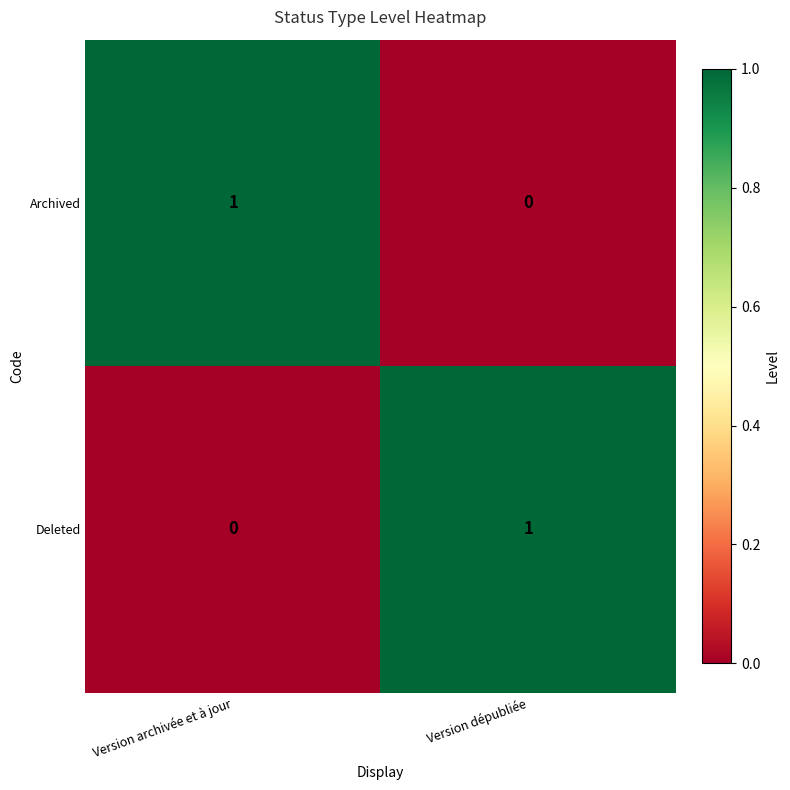

The value of Deleted at Version archivée et à jour is -1. True or false?

False